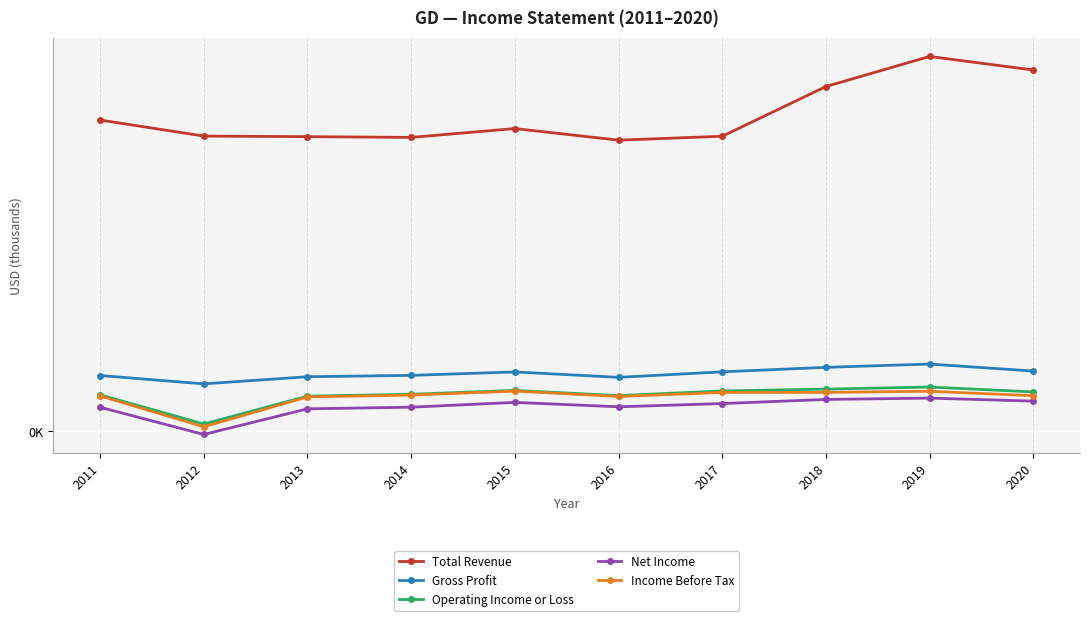

What are all the series names shown in the legend?

Total Revenue, Gross Profit, Operating Income or Loss, Net Income, Income Before Tax